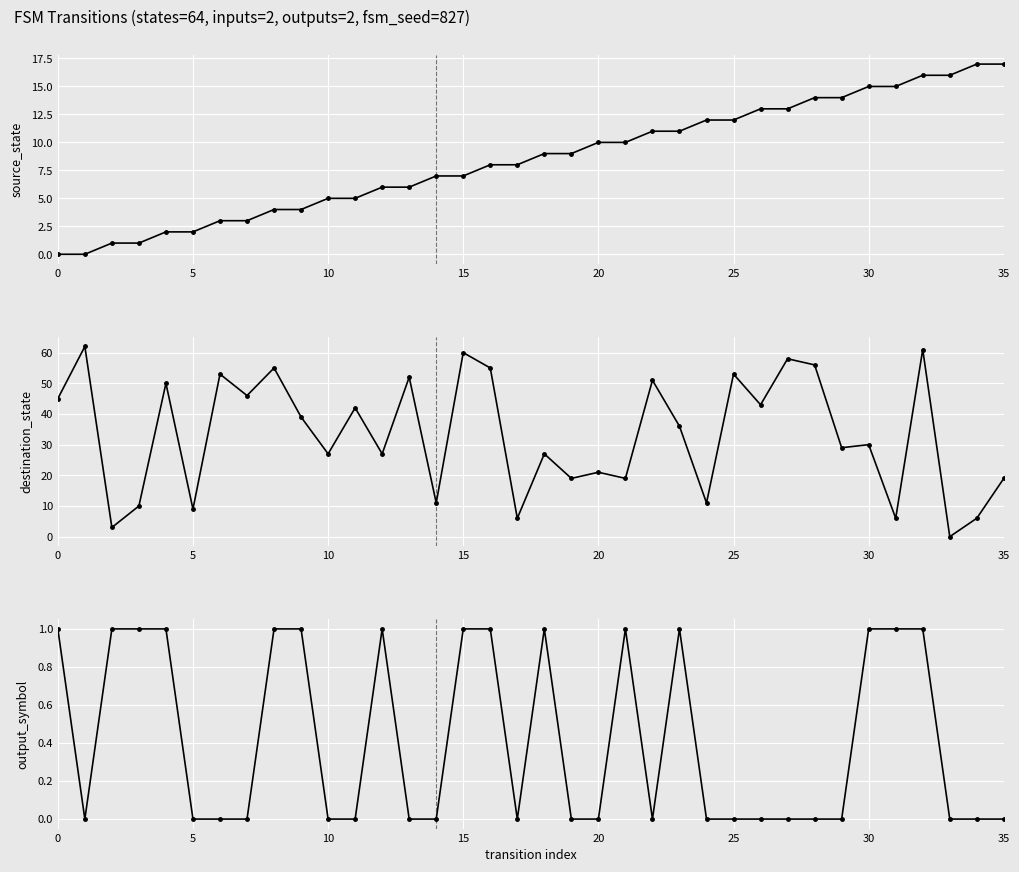

True or false: source_state and output_symbol cross at least once.

False